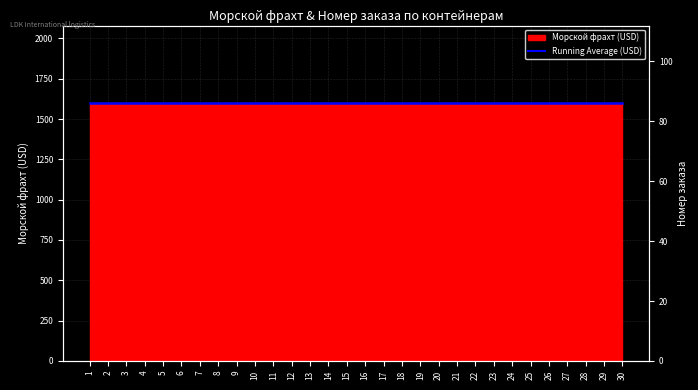

At how many categories does at least one series exceed 405?

30